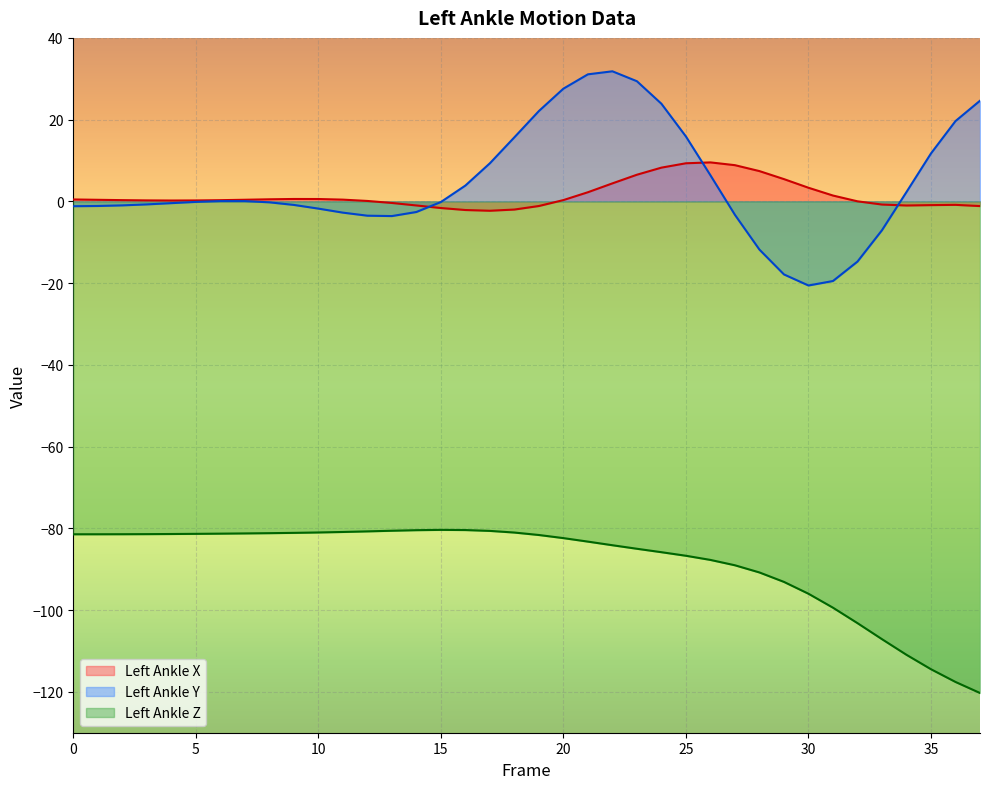

How many data points does each series have?

38